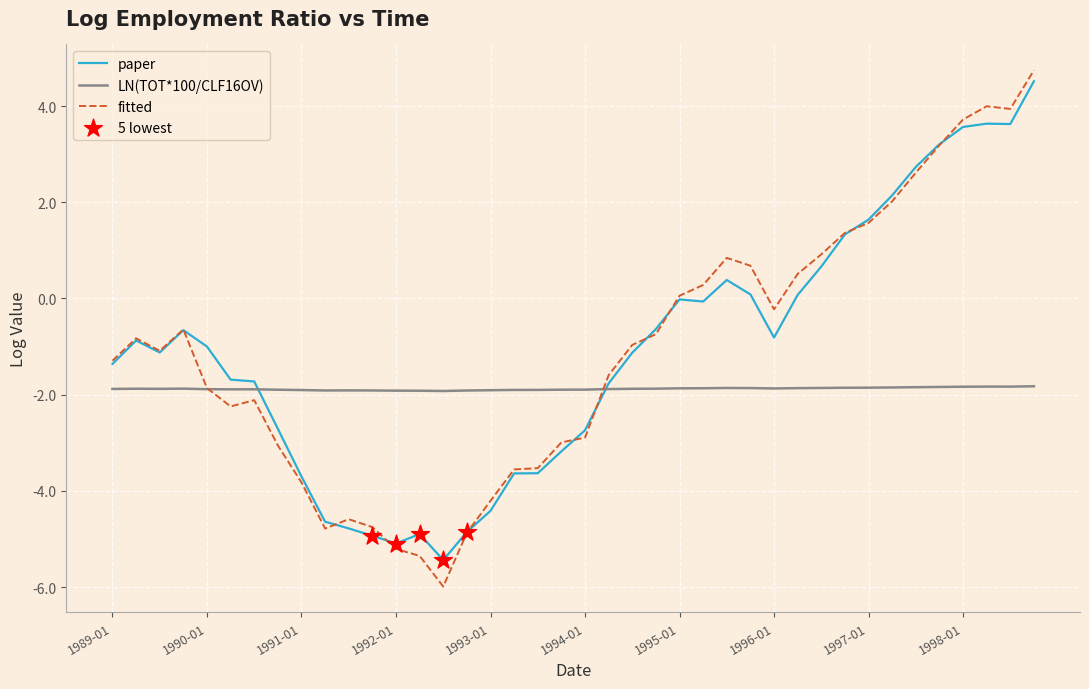

Which series has the largest range (max minus min)?

fitted